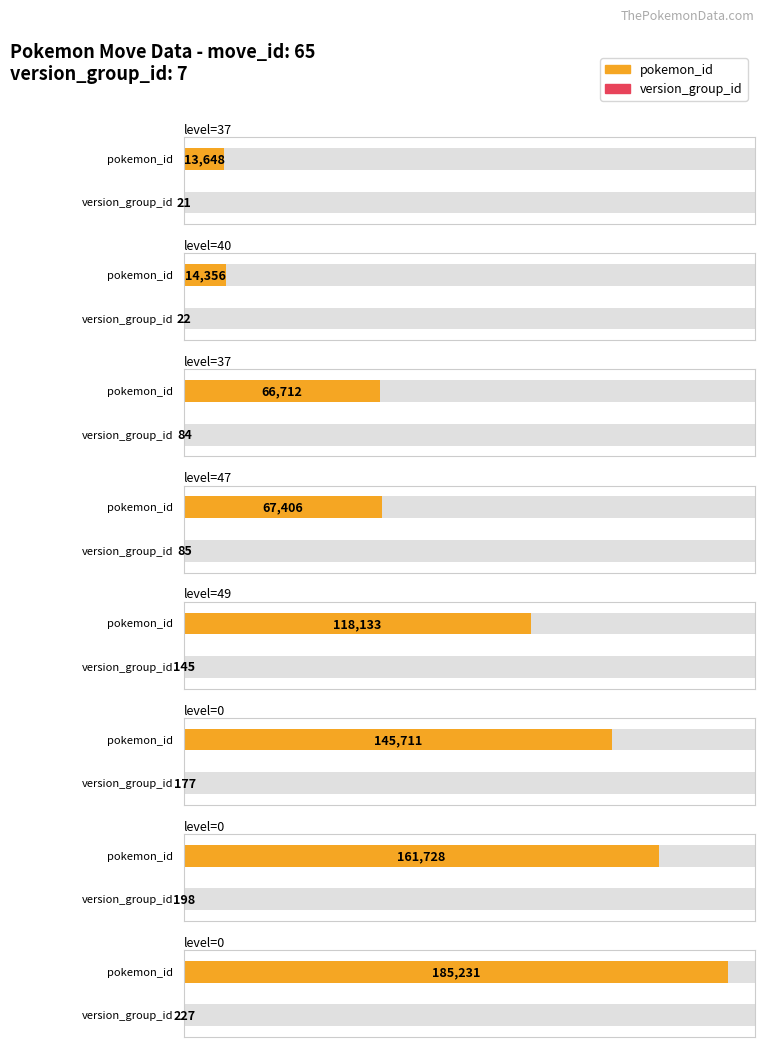

True or false: pokemon_id has a value of 67406 at 47.

True